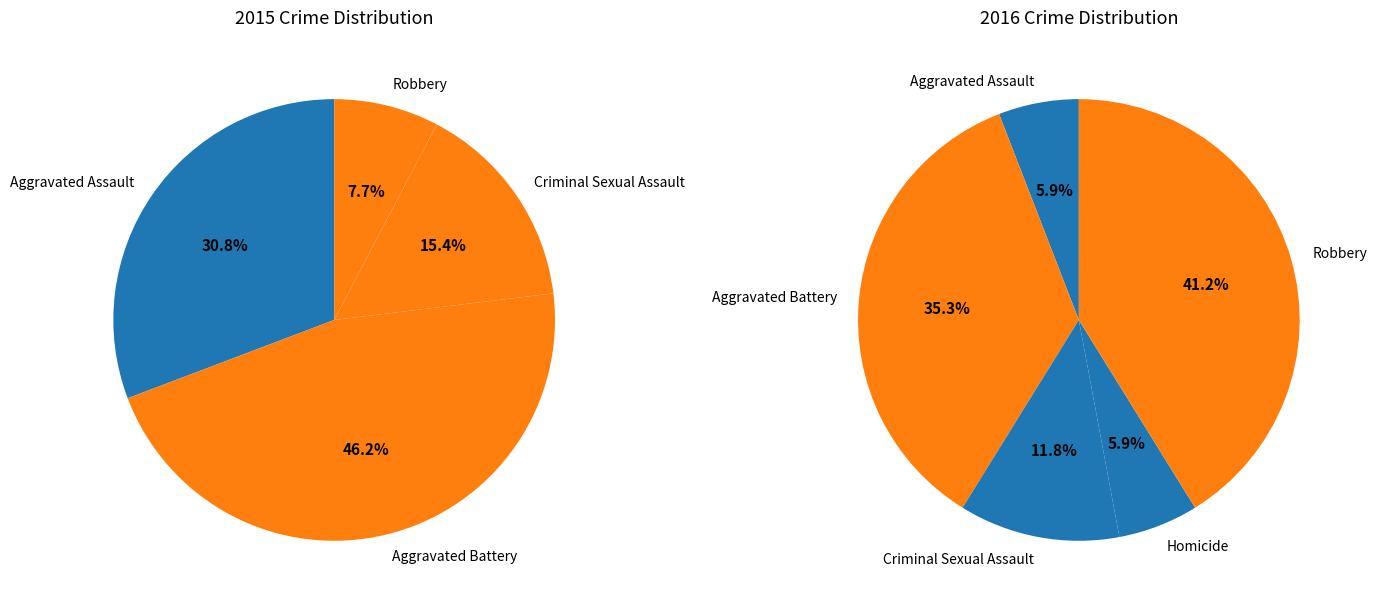

What percentage is the Robbery slice, to the nearest percent?

8%